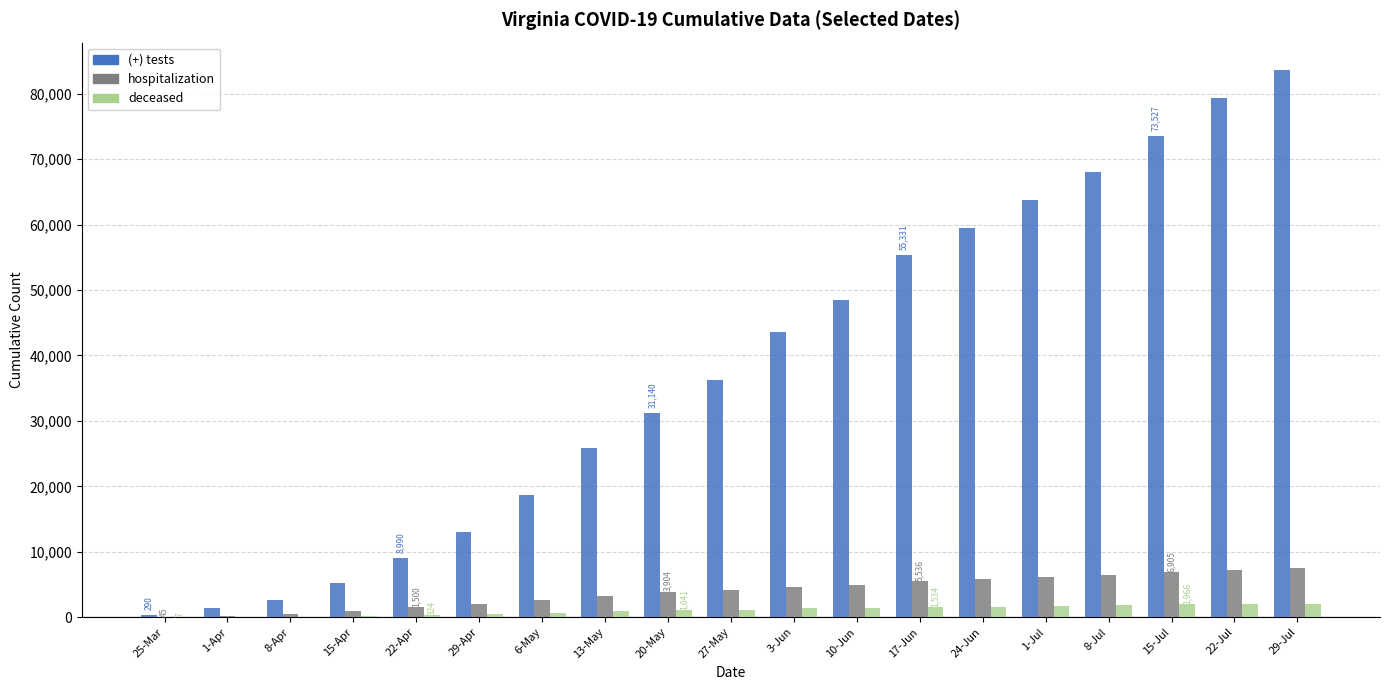

What is the maximum value shown in the chart?

83609